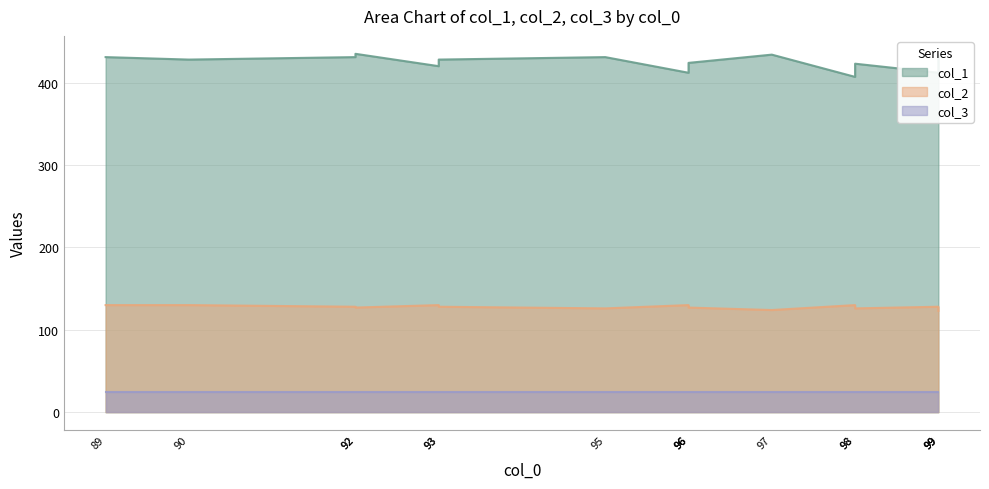

True or false: col_2 and col_1 intersect in this chart.

False